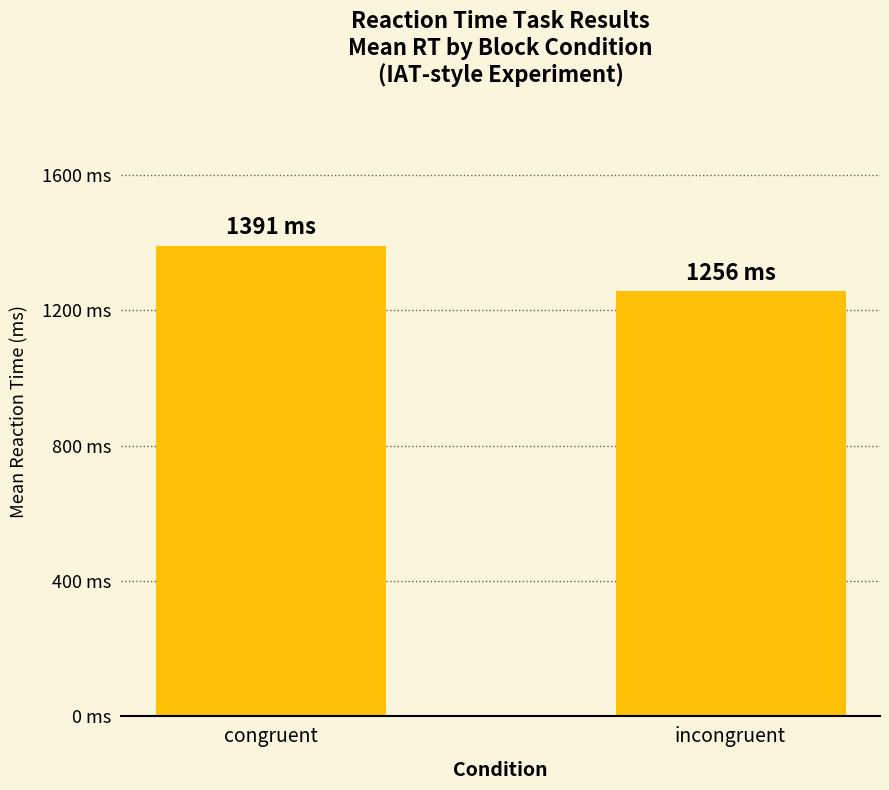

What is the change in value from congruent to incongruent?

-135